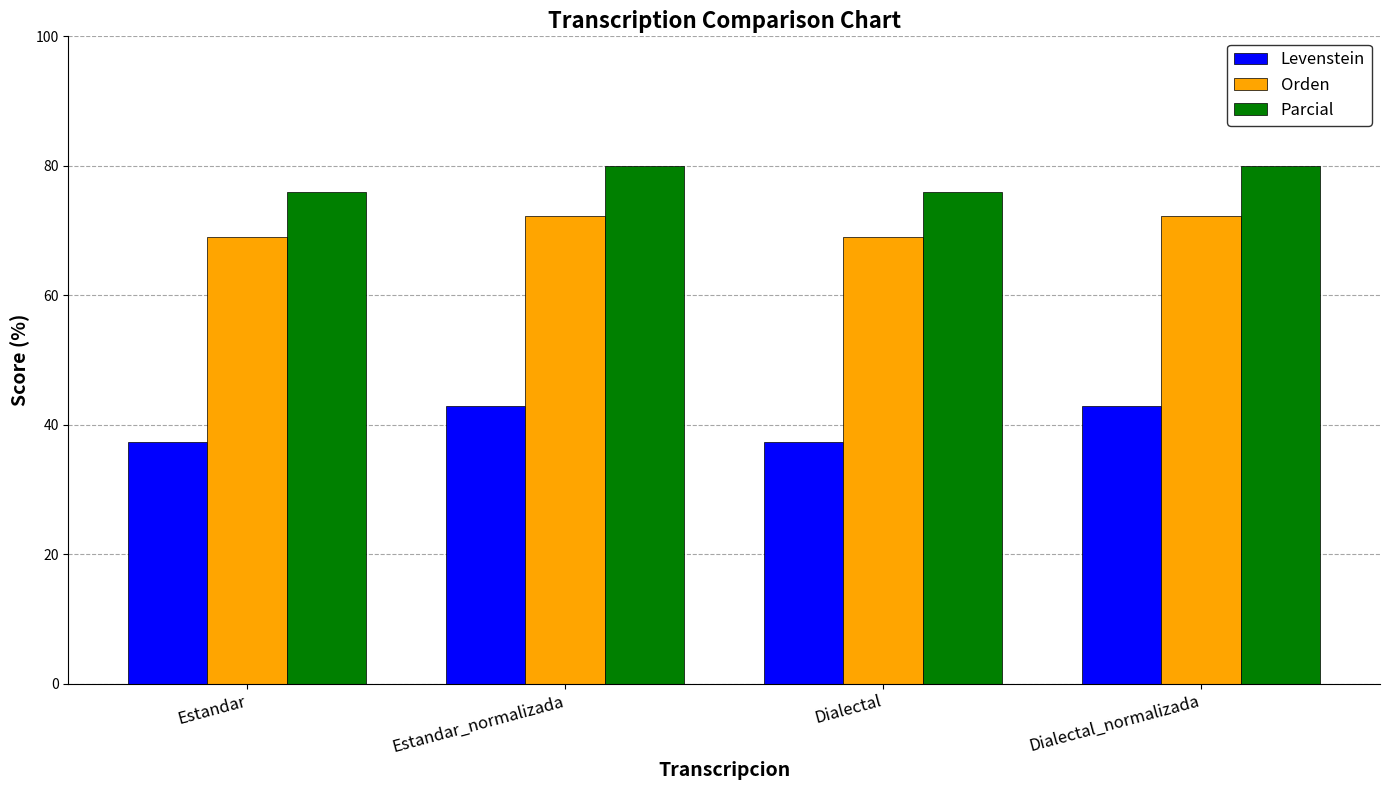

Which series has the largest total across all categories?

Parcial